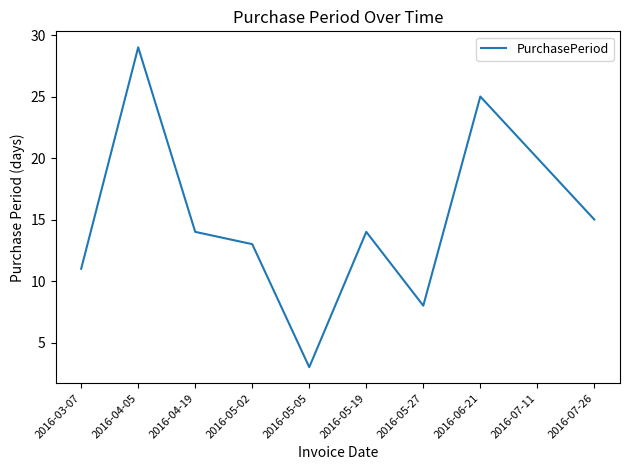

Reading right to left, what are all the values shown in this chart?

15	20	25	8	14	3	13	14	29	11